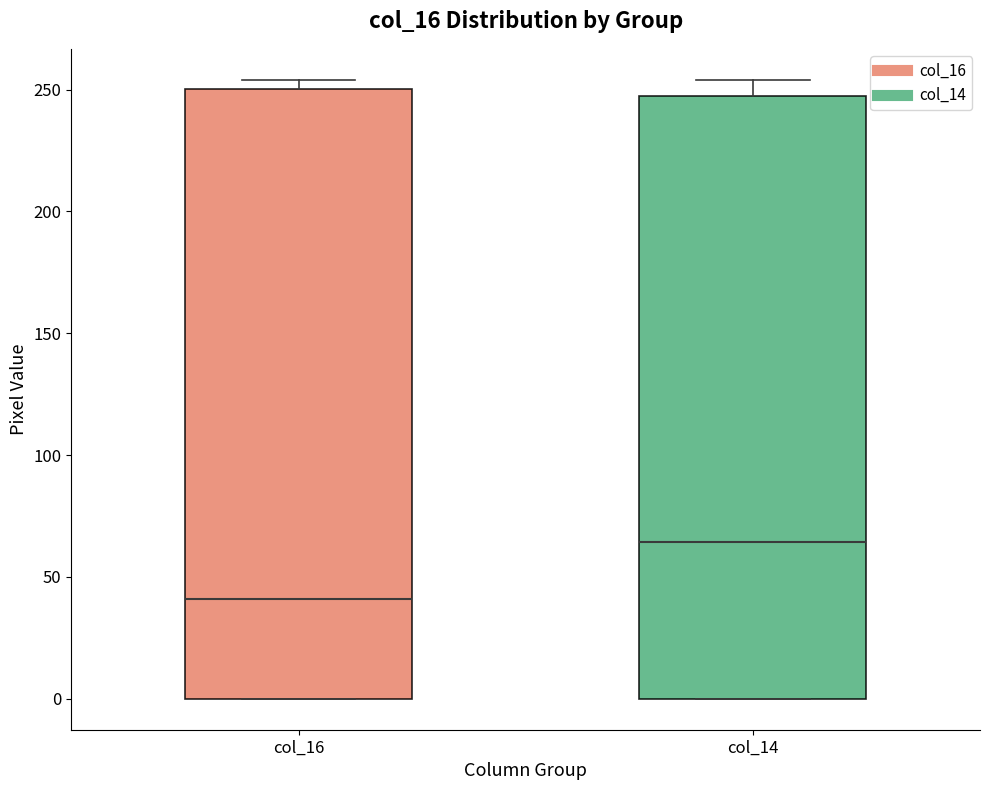

Reading left to right, transcribe this box plot: for each box, give where its median line is, the range the box spans, and where its two whiskers end, as read against the y-axis. The values are not printed on the chart, so give them approximately, as read against the axis.

col_16: median 40, box 0 to 250, whiskers 0 to 255
col_14: median 65, box 0 to 245, whiskers 0 to 255